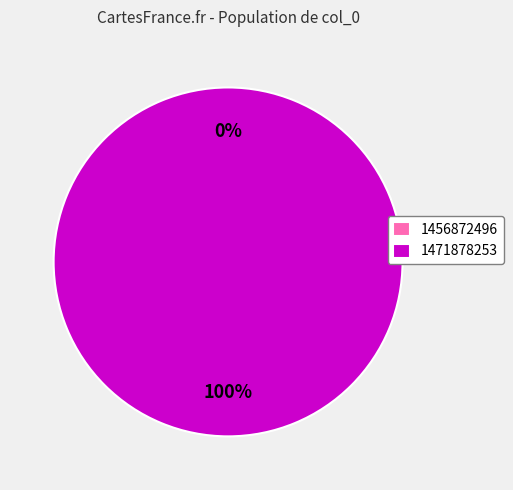

To the nearest percent, what portion does 1471878253 represent?

100%